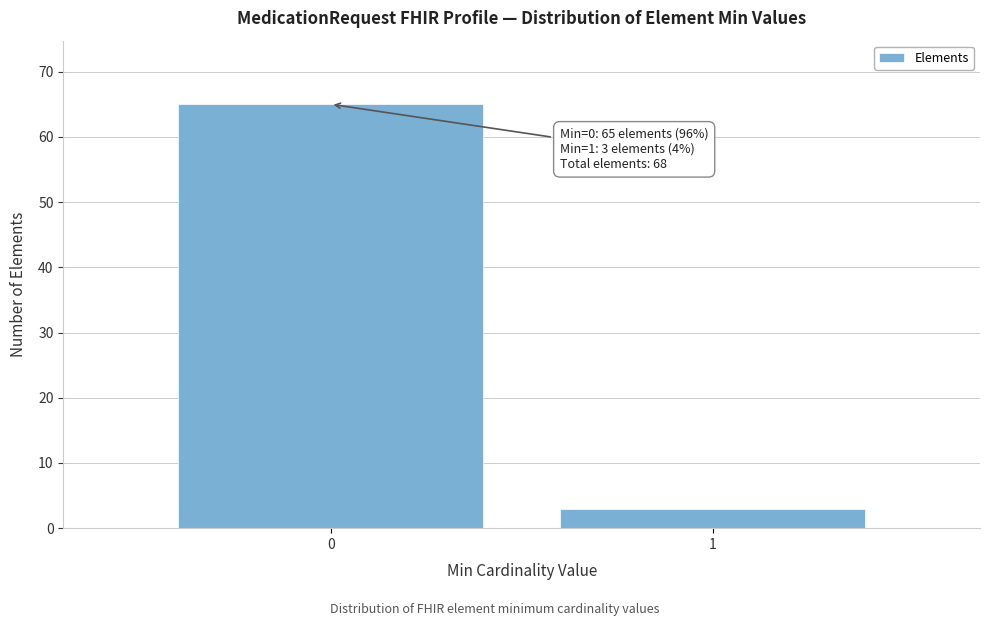

Reading left to right, list all the values displayed in this chart.

0=65	1=3